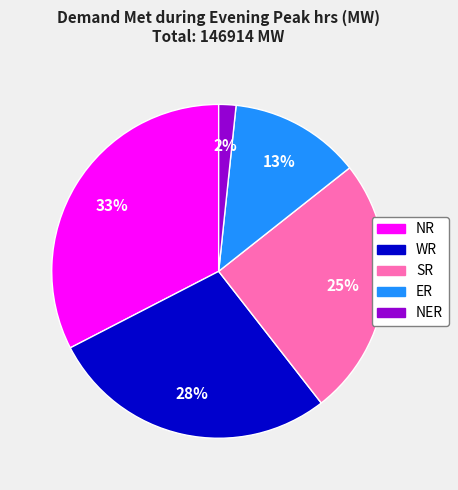

To the nearest percent, what is the difference between the largest and smallest slice percentages?

31%